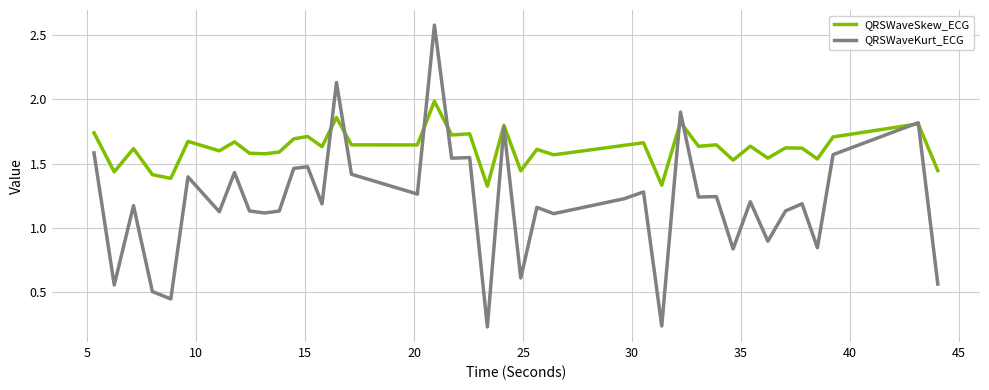

What is the maximum value shown in the chart?

2.6